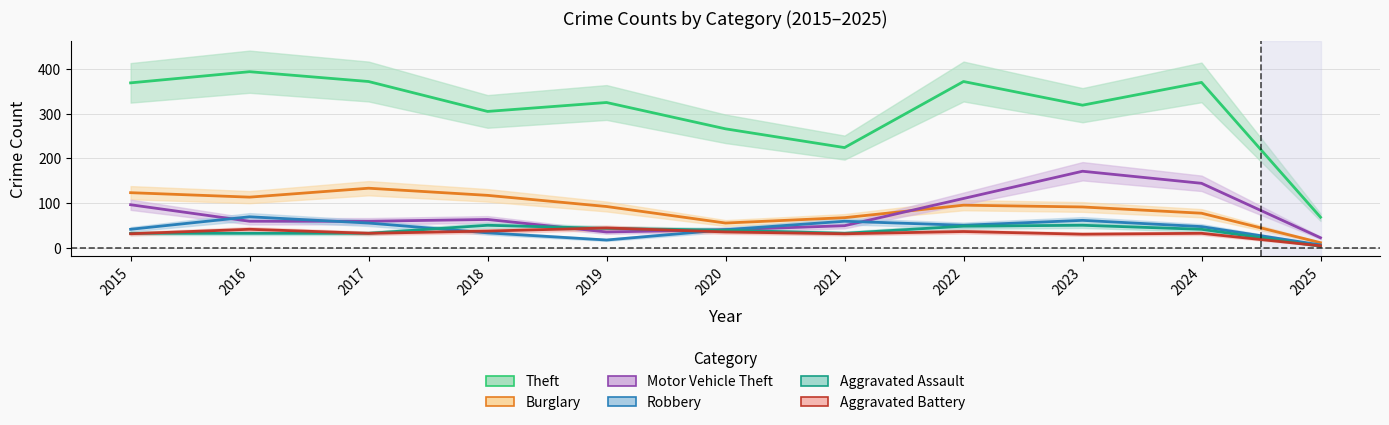

What is the value of the Robbery point at the 2nd from the left?

69